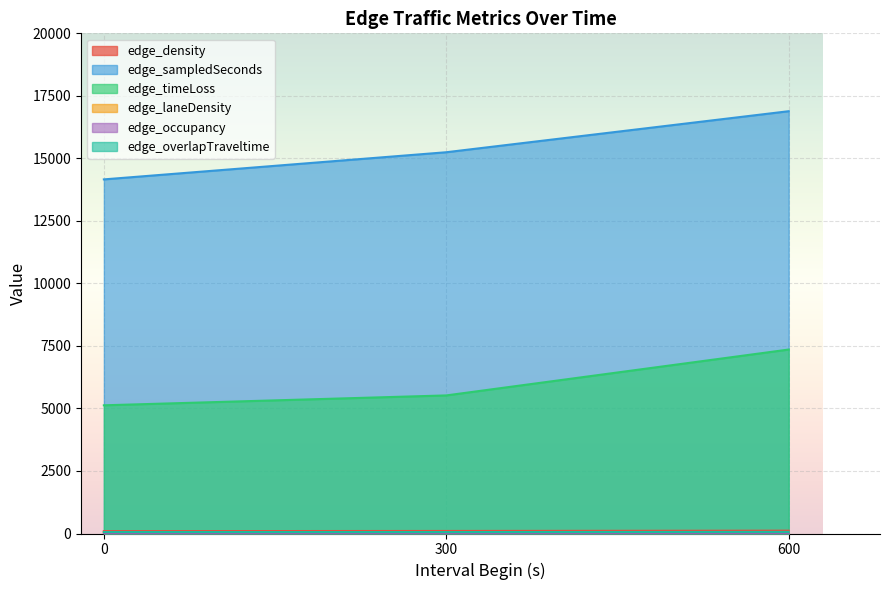

Between 300 and 600, which series saw the biggest shift?

edge_timeLoss